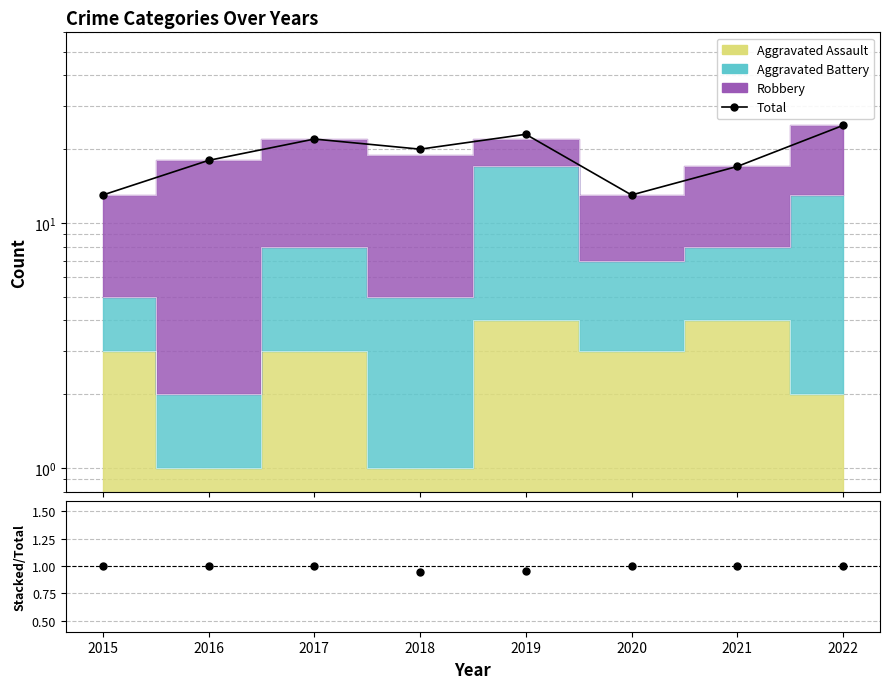

What value does the Total series have at 2020?

13.0